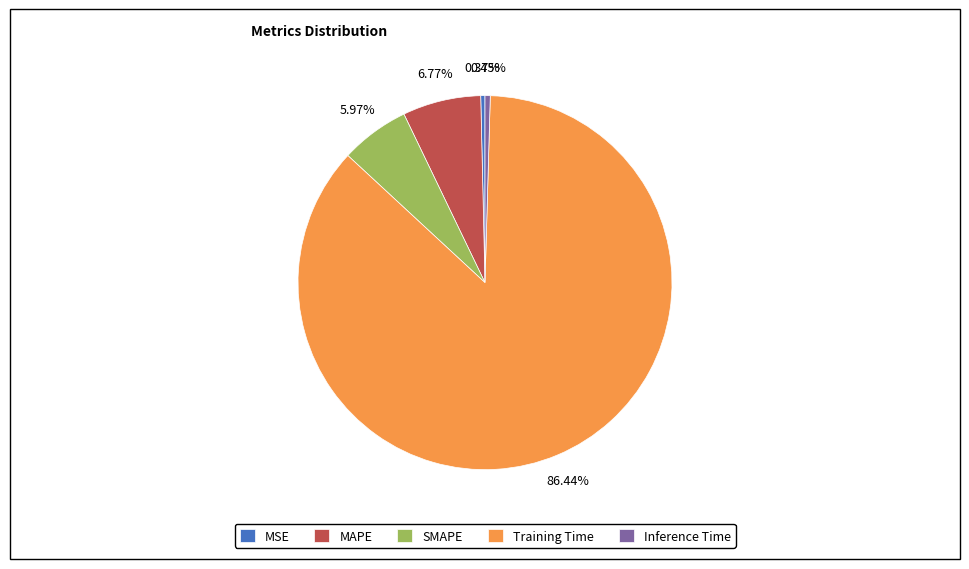

Which slice is the largest?

Training Time